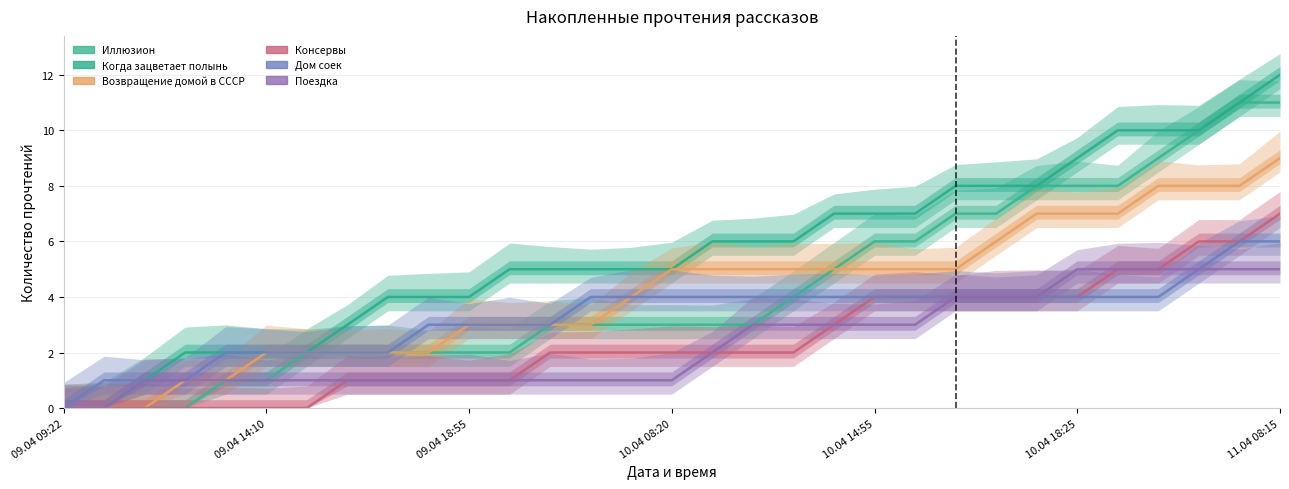

How many lines are shown in the chart?

6